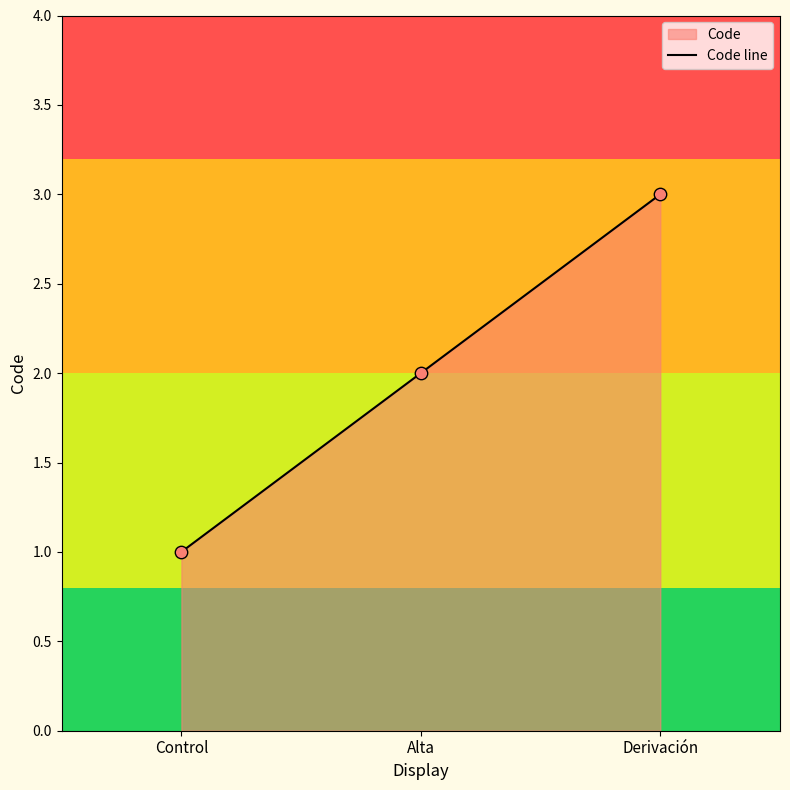

What is the change in value from Alta to Derivación?

+1